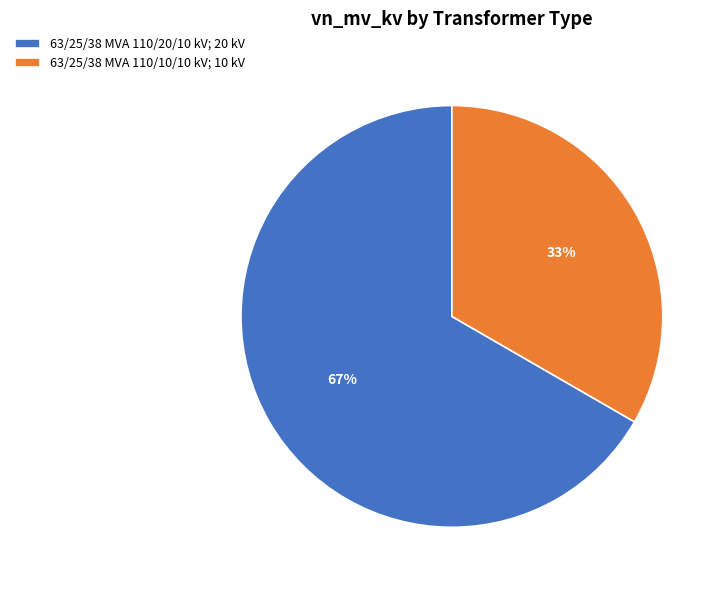

What is the smallest slice in the pie chart?

63/25/38 MVA 110/10/10 kV